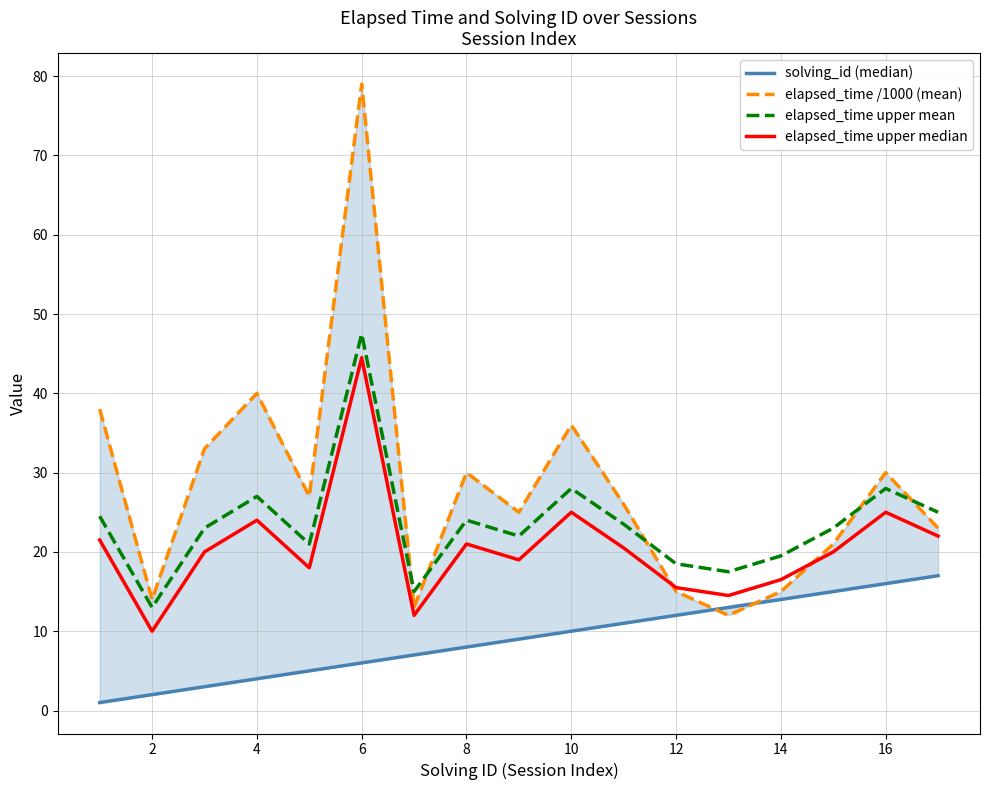

Which category has the lowest value in the elapsed_time upper mean series?

2